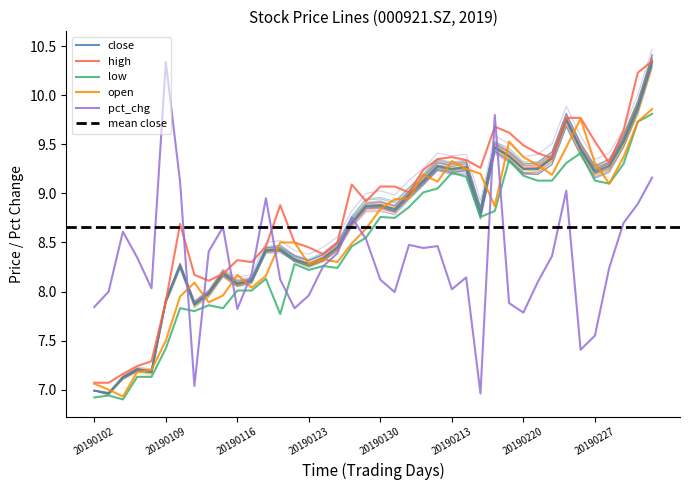

Rank the categories by close value from highest to lowest.

20190305, 20190304, 20190225, 20190301, 20190218, 20190226, 20190219, 20190222, 20190212, 20190228, 20190214, 20190213, 20190220, 20190221, 20190227, 20190211, 20190201, 20190130, 20190129, 20190131, 20190215, 20190128, 20190125, 20190121, 20190118, 20190124, 20190122, 20190123, 20190110, 20190115, 20190117, 20190116, 20190114, 20190109, 20190111, 20190107, 20190108, 20190104, 20190102, 20190103